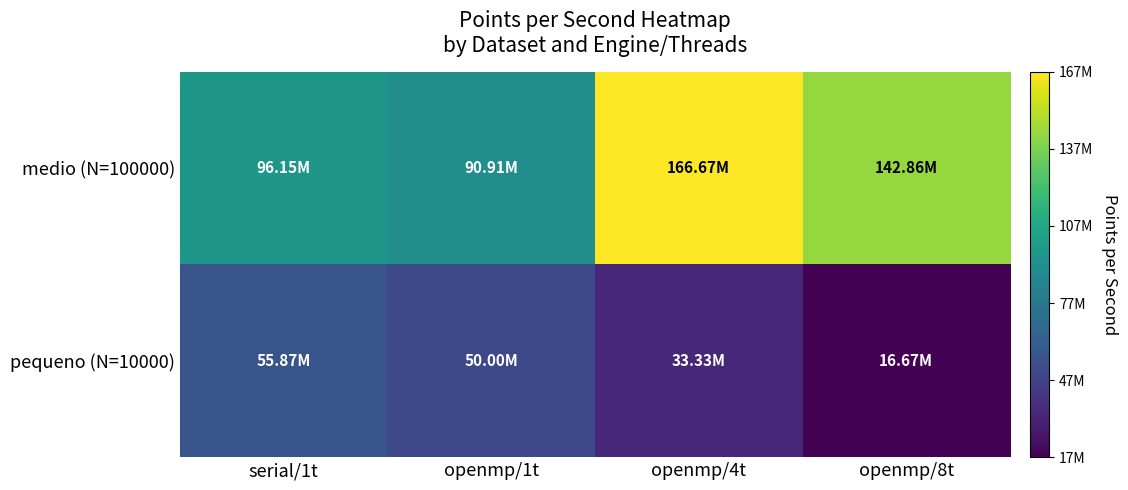

Reading right to left, what are all the values shown in this chart?

pequeno (N=10000): openmp/8t=16666666.7	openmp/4t=33333333.3	openmp/1t=50000000.0	serial/1t=55865921.8
medio (N=100000): openmp/8t=142857142.9	openmp/4t=166666666.7	openmp/1t=90909090.9	serial/1t=96153846.2